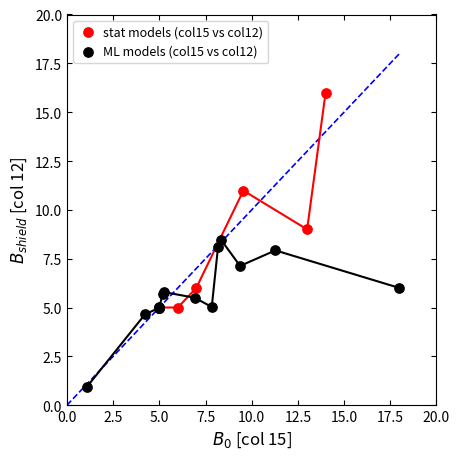

Which series has the widest spread of Y values?

stat models (col15 vs col12)